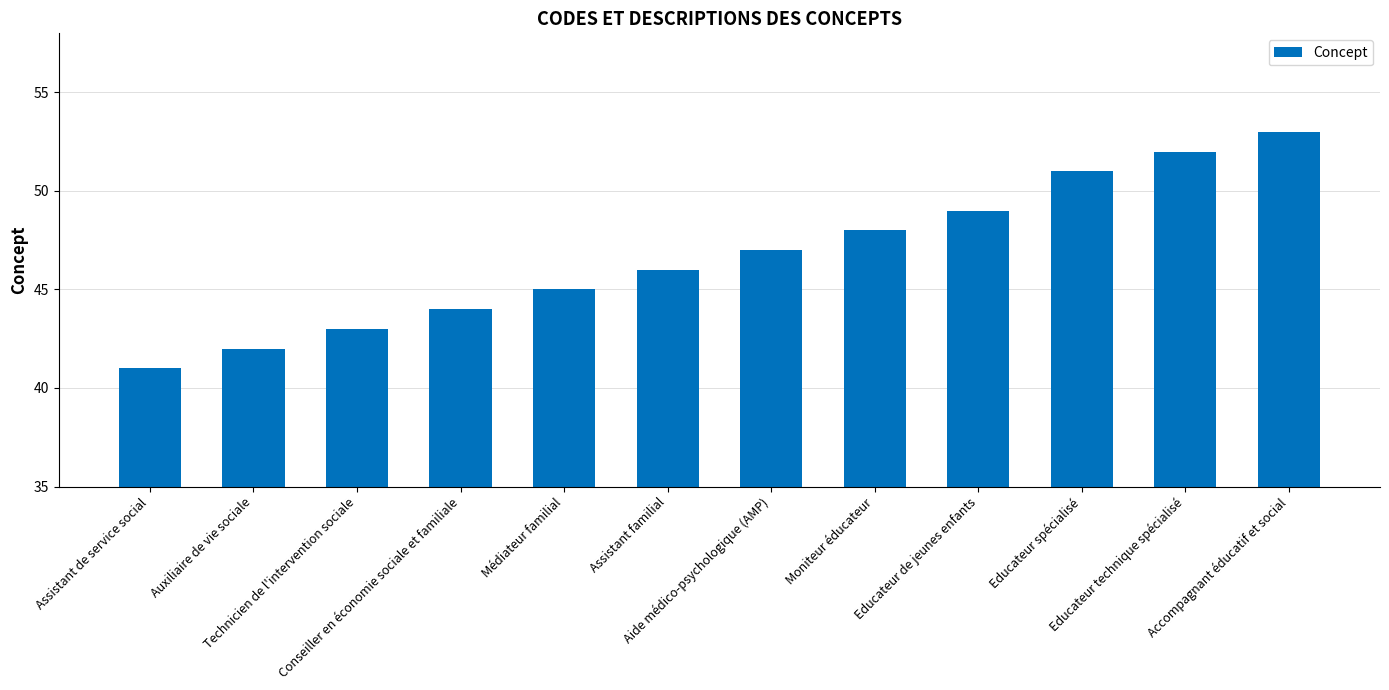

At which category does the chart reach its peak across all series?

Accompagnant éducatif et social